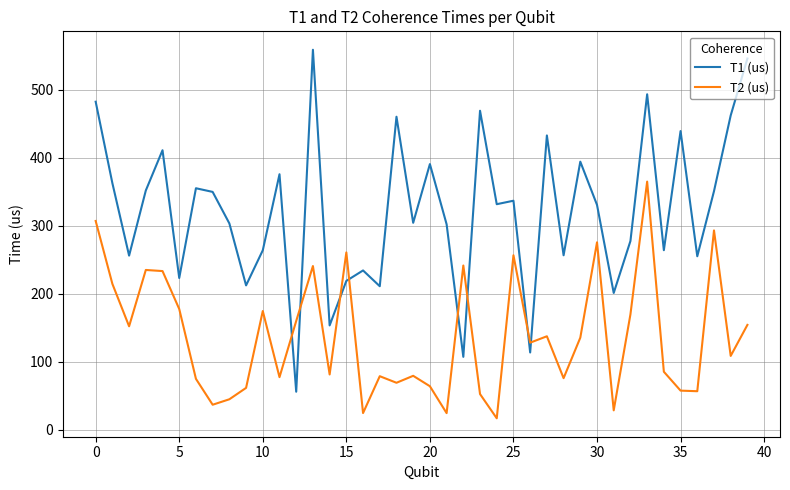

How many intersections are there between T1 (us) and T2 (us)?

8